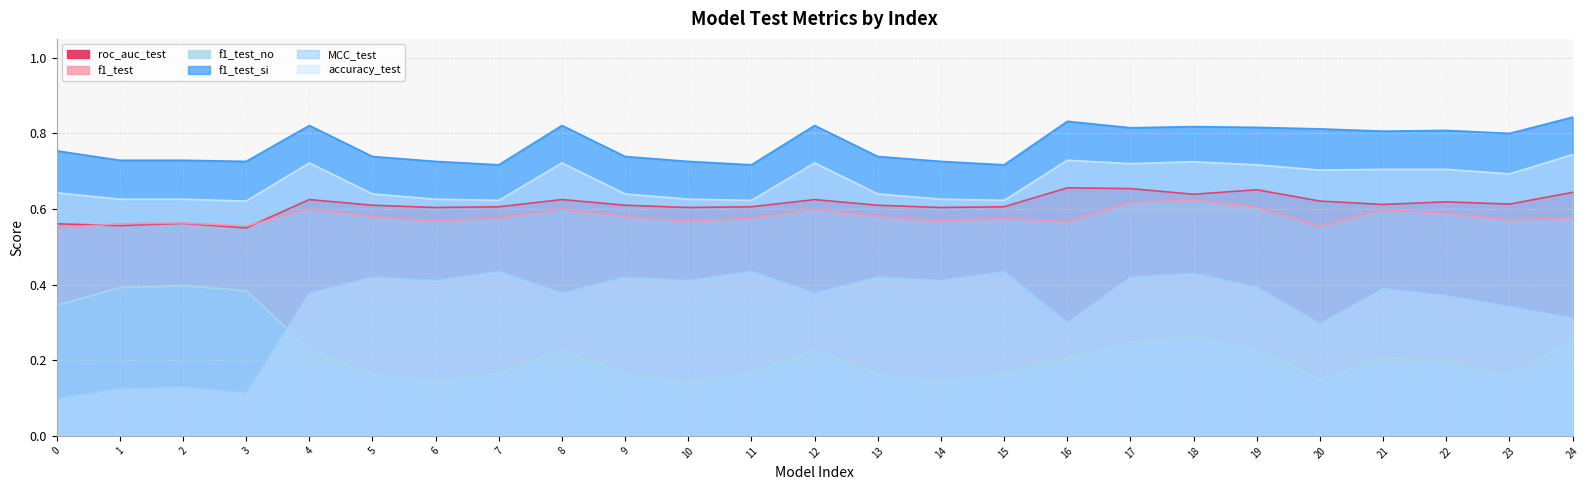

Which series has the largest range (max minus min)?

MCC_test